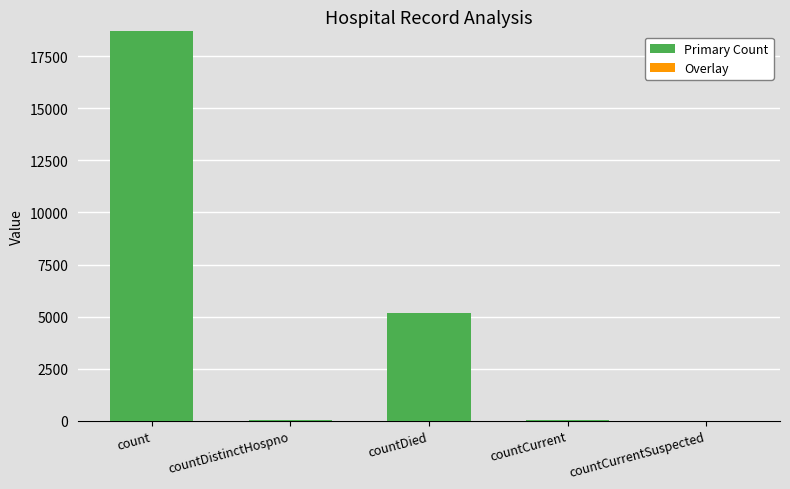

At which category does the chart reach its peak across all series?

count